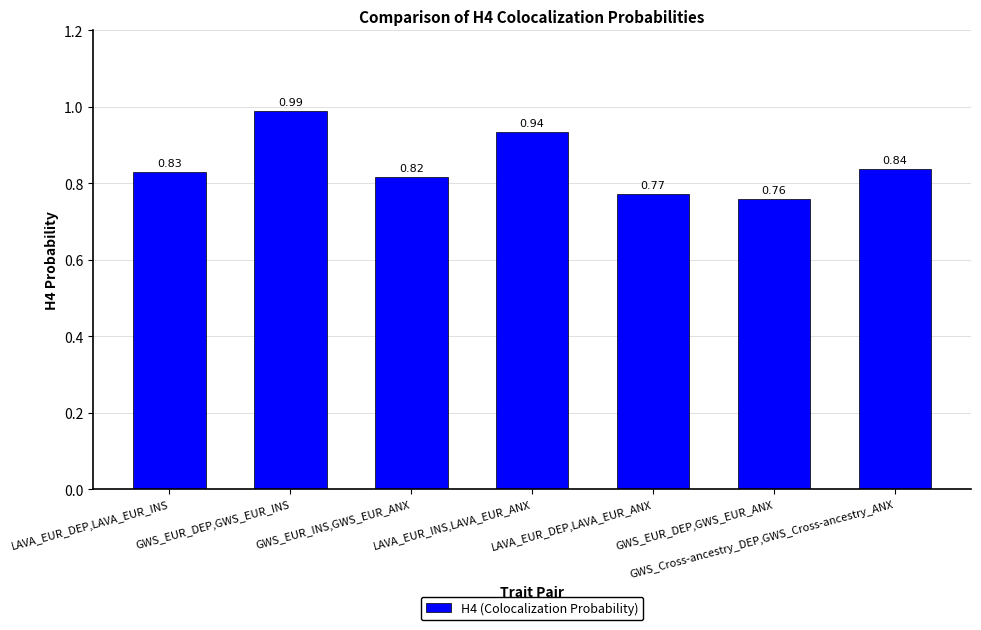

Between GWS_EUR_DEP,GWS_EUR_ANX and GWS_EUR_DEP,GWS_EUR_INS, which is larger?

GWS_EUR_DEP,GWS_EUR_INS